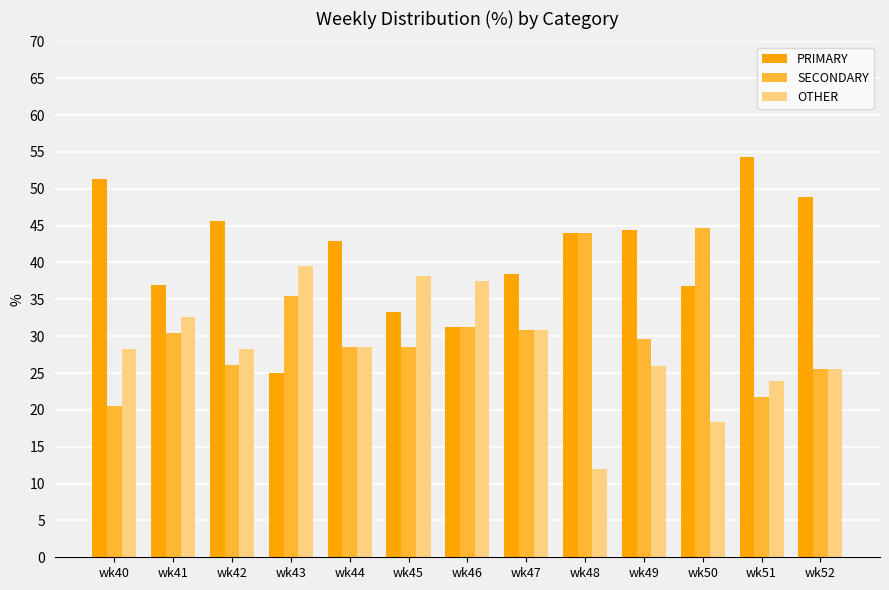

The OTHER series shows 12.0 at wk48. True or false?

True